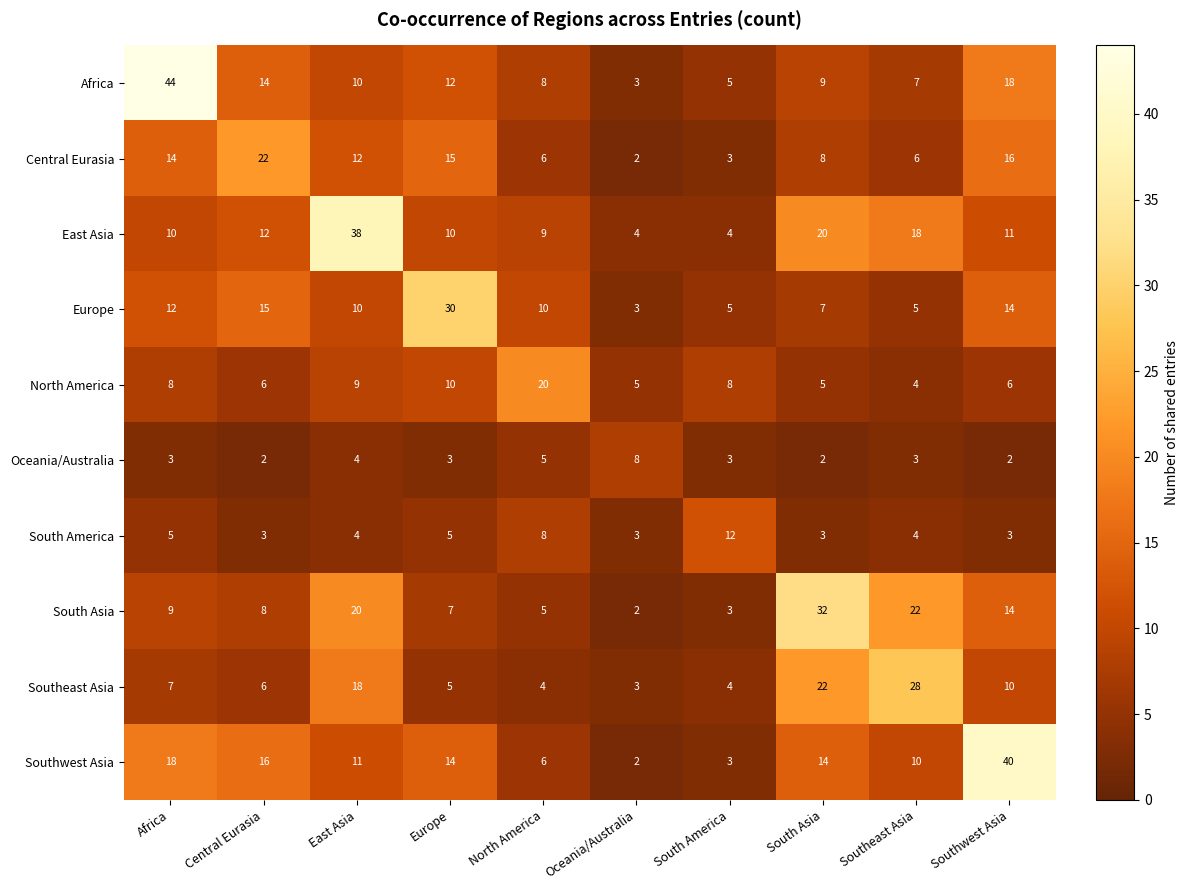

Is it true that Oceania/Australia equals 1 at Central Eurasia?

False